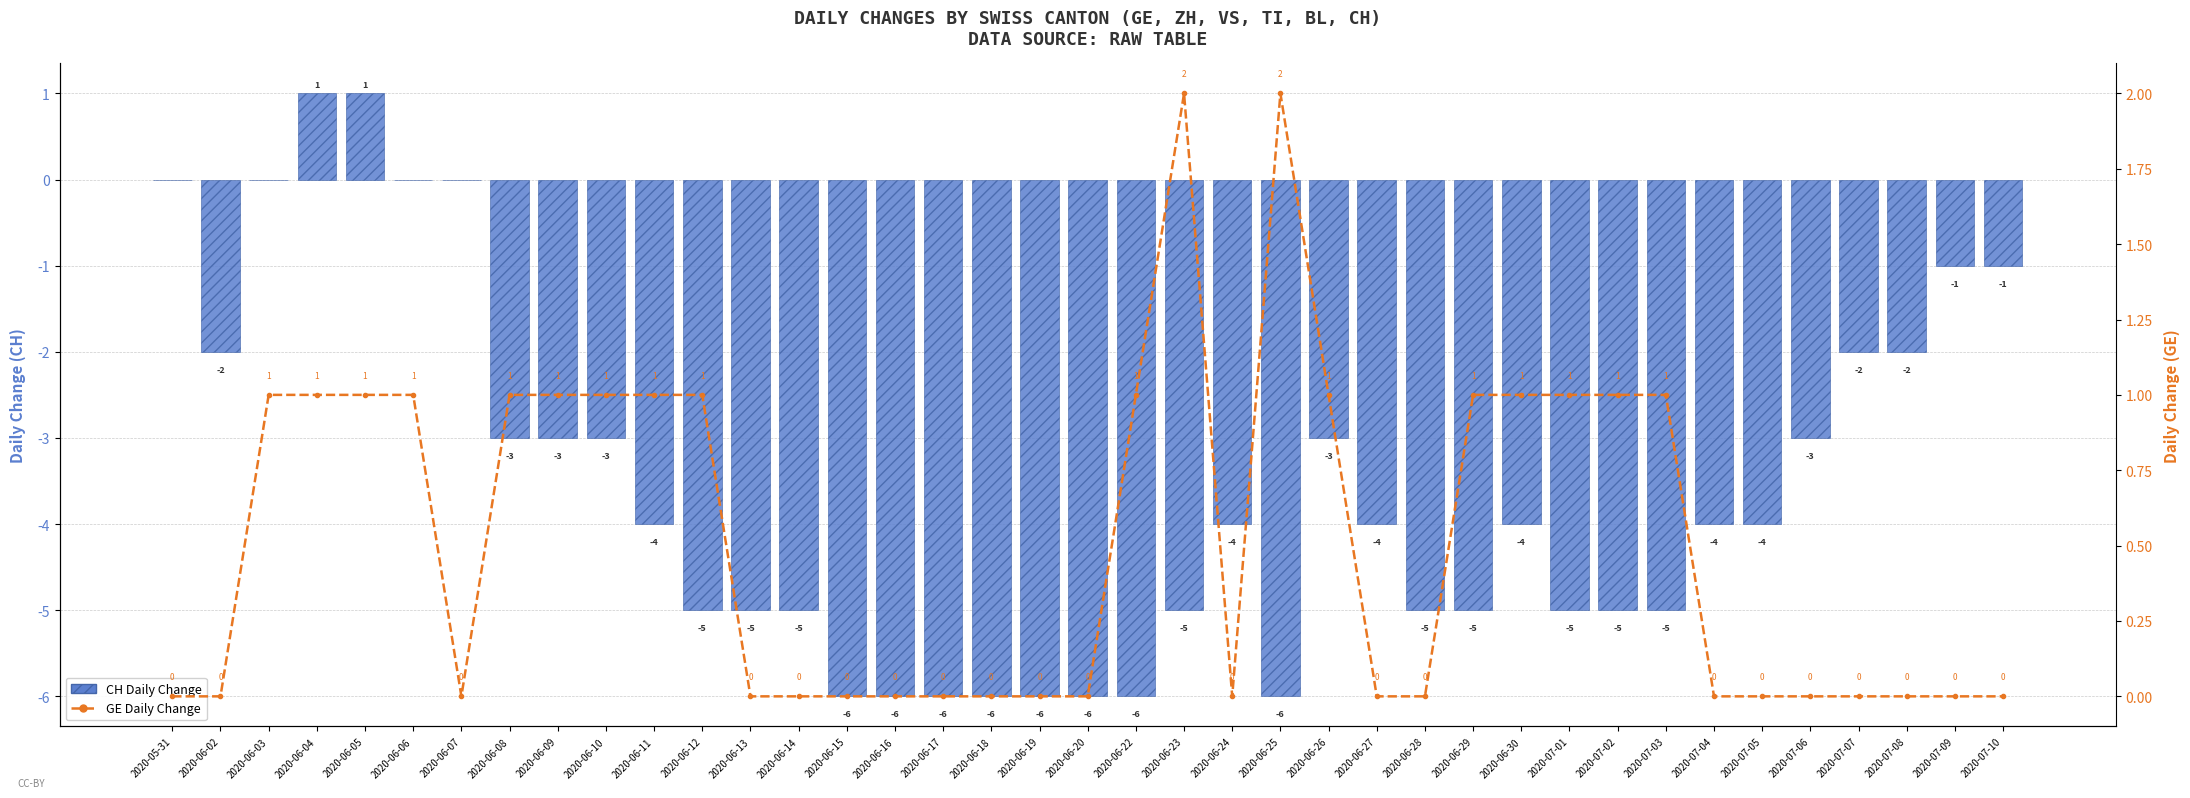

Reading right to left, extract all data points from this chart.

CH Daily Change: 2020-07-10=-1	2020-07-09=-1	2020-07-08=-2	2020-07-07=-2	2020-07-06=-3	2020-07-05=-4	2020-07-04=-4	2020-07-03=-5	2020-07-02=-5	2020-07-01=-5	2020-06-30=-4	2020-06-29=-5	2020-06-28=-5	2020-06-27=-4	2020-06-26=-3	2020-06-25=-6	2020-06-24=-4	2020-06-23=-5	2020-06-22=-6	2020-06-20=-6	2020-06-19=-6	2020-06-18=-6	2020-06-17=-6	2020-06-16=-6	2020-06-15=-6	2020-06-14=-5	2020-06-13=-5	2020-06-12=-5	2020-06-11=-4	2020-06-10=-3	2020-06-09=-3	2020-06-08=-3	2020-06-07=0	2020-06-06=0	2020-06-05=1	2020-06-04=1	2020-06-03=0	2020-06-02=-2	2020-05-31=0
GE Daily Change: 2020-07-10=0	2020-07-09=0	2020-07-08=0	2020-07-07=0	2020-07-06=0	2020-07-05=0	2020-07-04=0	2020-07-03=1	2020-07-02=1	2020-07-01=1	2020-06-30=1	2020-06-29=1	2020-06-28=0	2020-06-27=0	2020-06-26=1	2020-06-25=2	2020-06-24=0	2020-06-23=2	2020-06-22=1	2020-06-20=0	2020-06-19=0	2020-06-18=0	2020-06-17=0	2020-06-16=0	2020-06-15=0	2020-06-14=0	2020-06-13=0	2020-06-12=1	2020-06-11=1	2020-06-10=1	2020-06-09=1	2020-06-08=1	2020-06-07=0	2020-06-06=1	2020-06-05=1	2020-06-04=1	2020-06-03=1	2020-06-02=0	2020-05-31=0